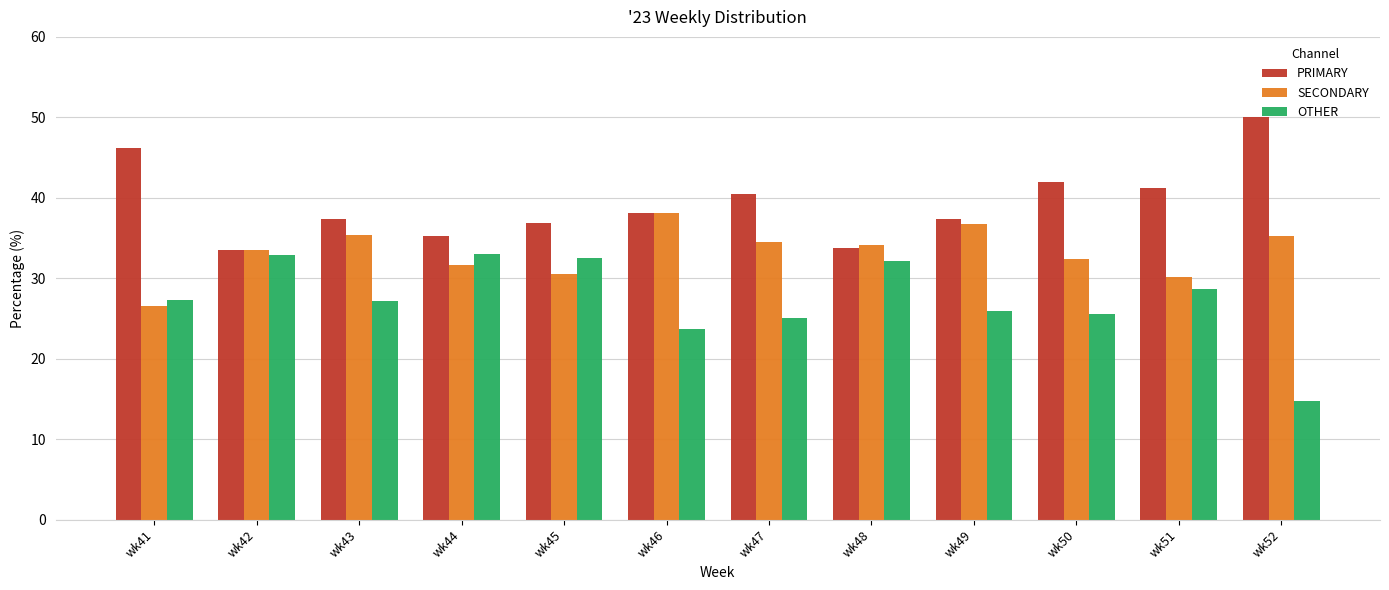

Where does the SECONDARY series first go above 34?

wk43